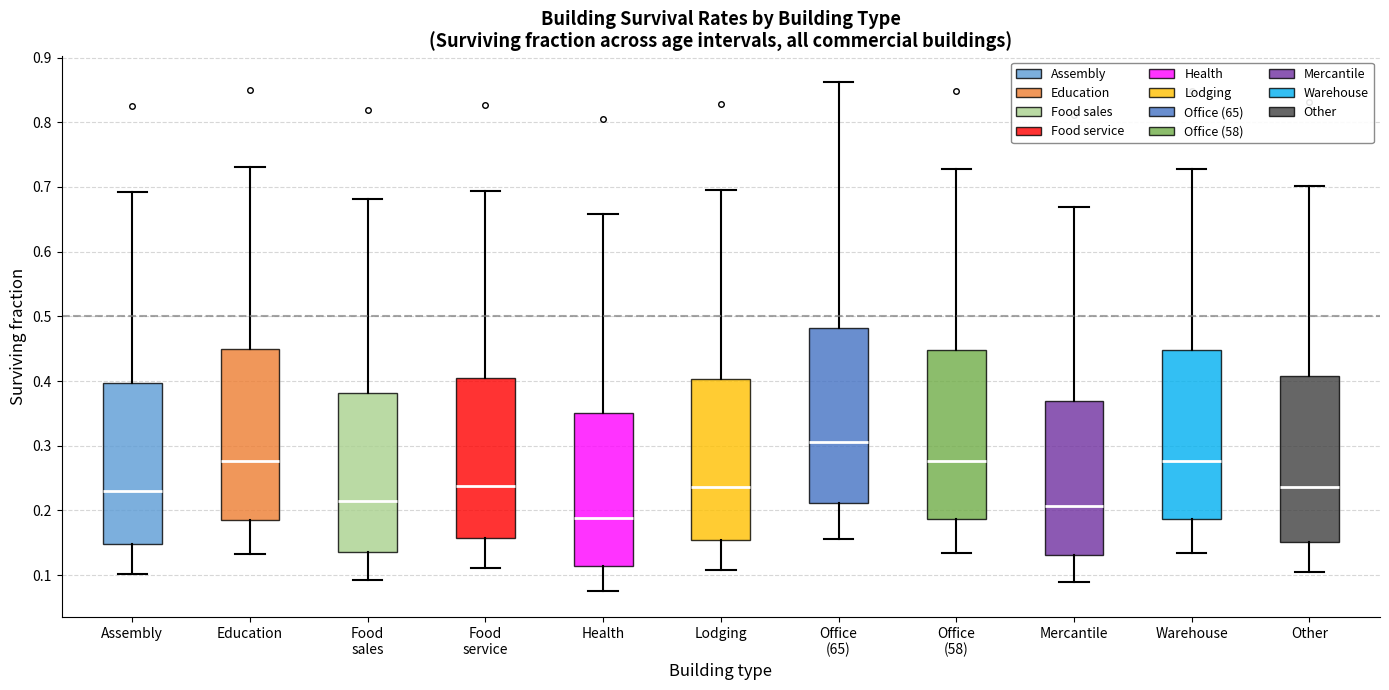

Where is the lower edge of the box for Mercantile on the y-axis? The values are not printed on the chart, so give them approximately, as read against the axis.

0.13